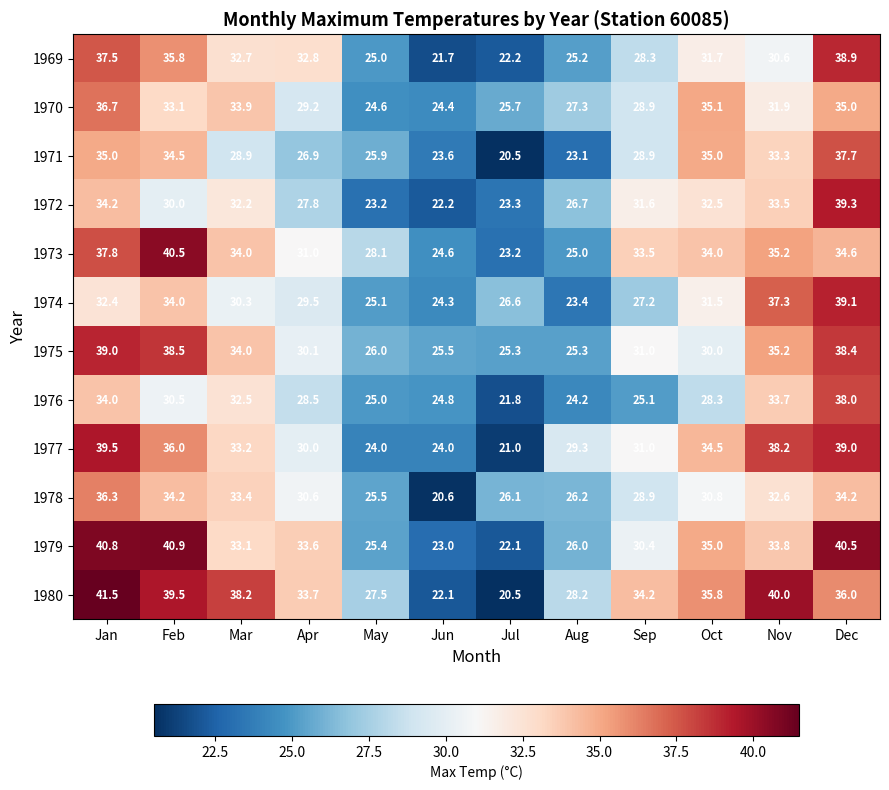

At how many categories does at least one series exceed 21?

12